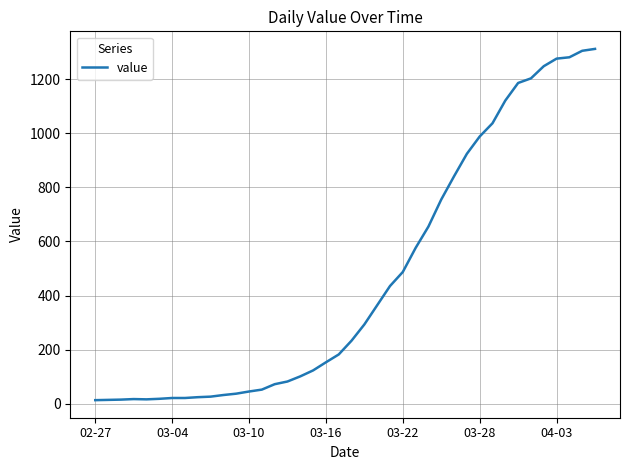

What is the greatest value displayed?

1312